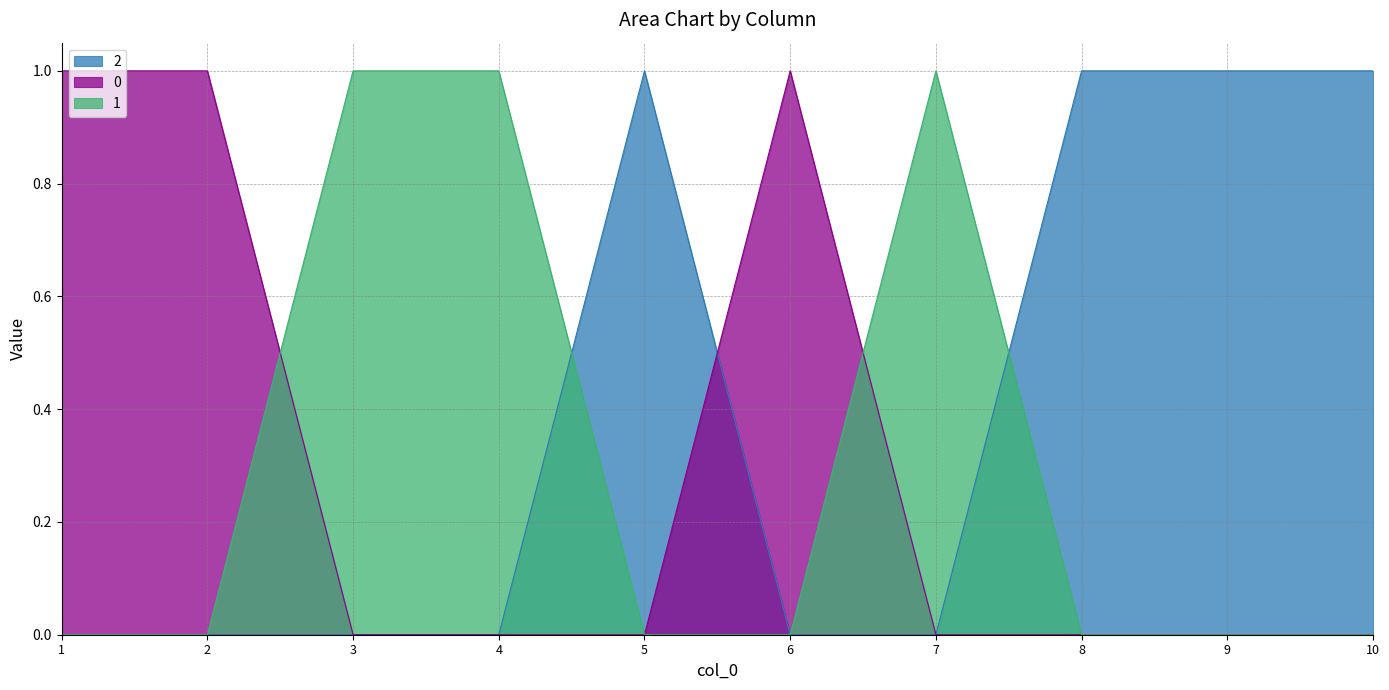

List the labels in order of 2 value, smallest first.

1, 2, 3, 4, 6, 7, 5, 8, 9, 10